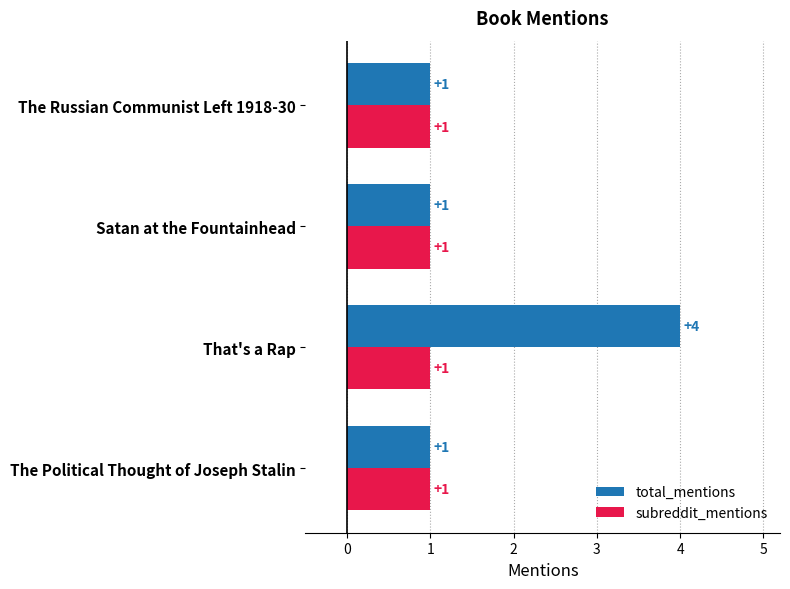

What is the sum of all total_mentions values?

7